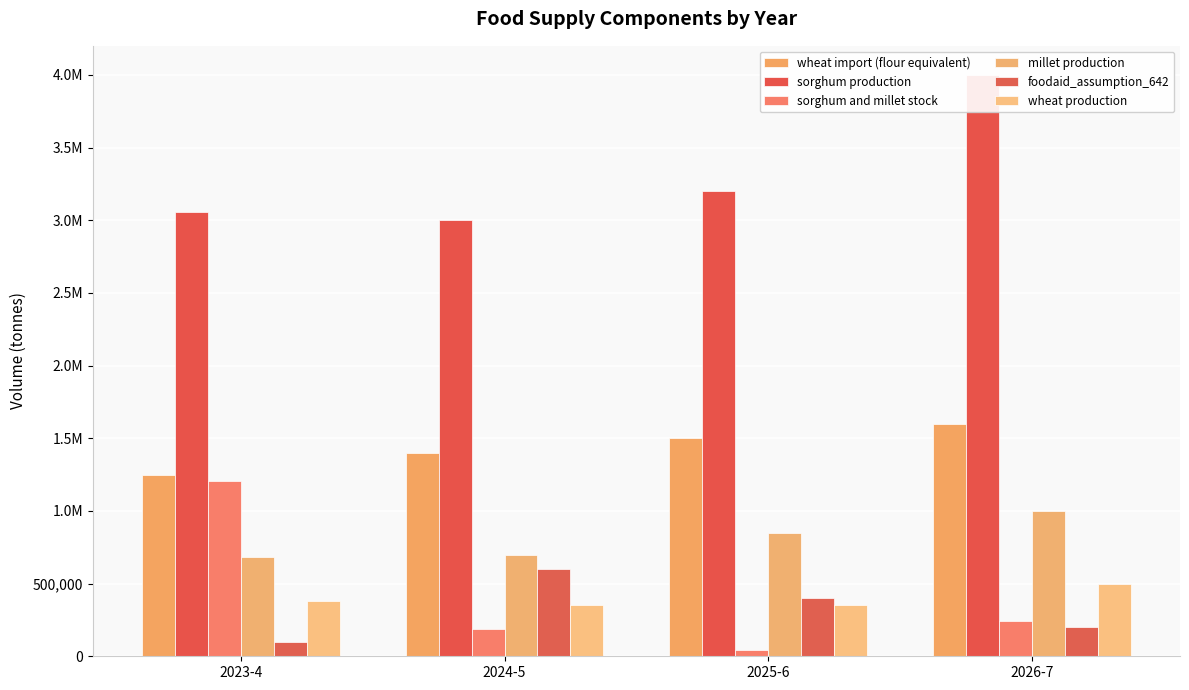

Read the millet production value at 2024-5.

700000